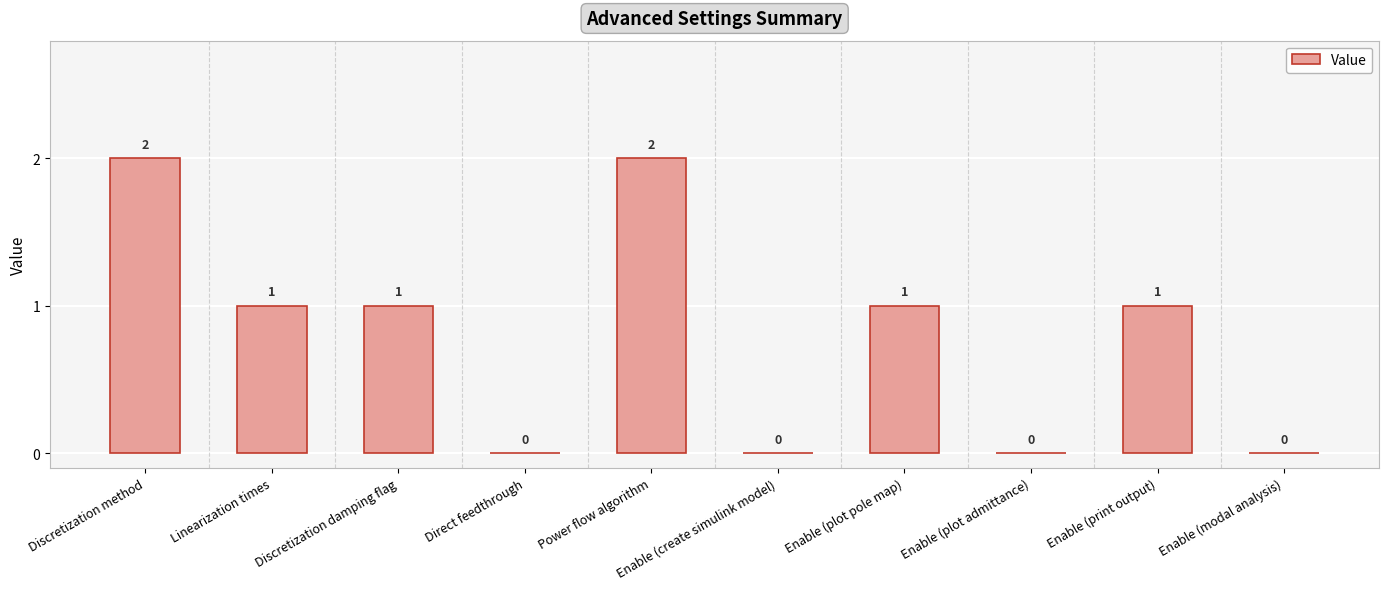

How many data points does each series have?

10